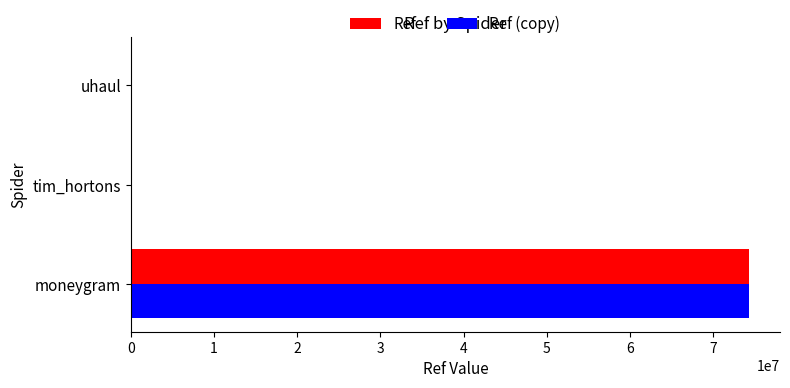

What are all the series names shown in the legend?

Ref, Ref (copy)